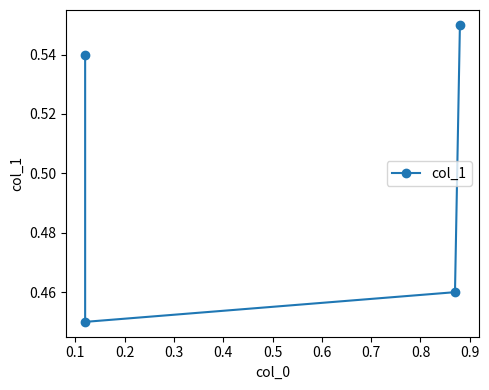

What is the value of the 1st point from the left?

0.5